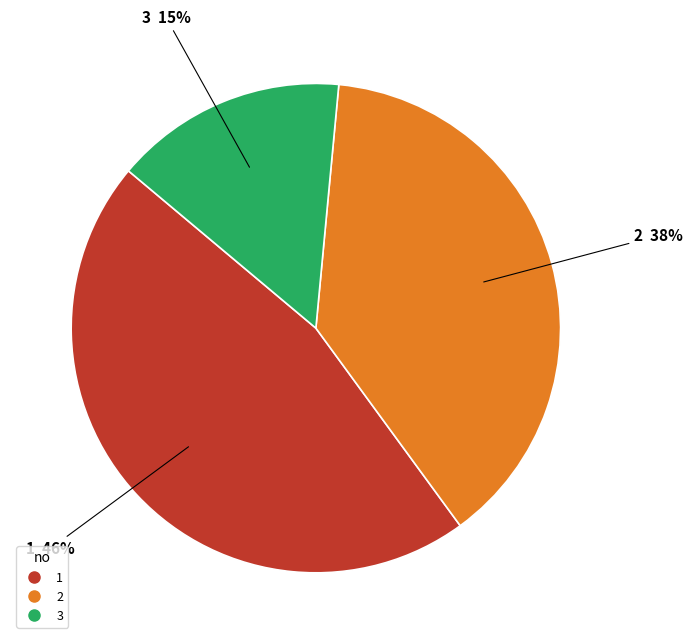

How many segments does this pie chart have?

3